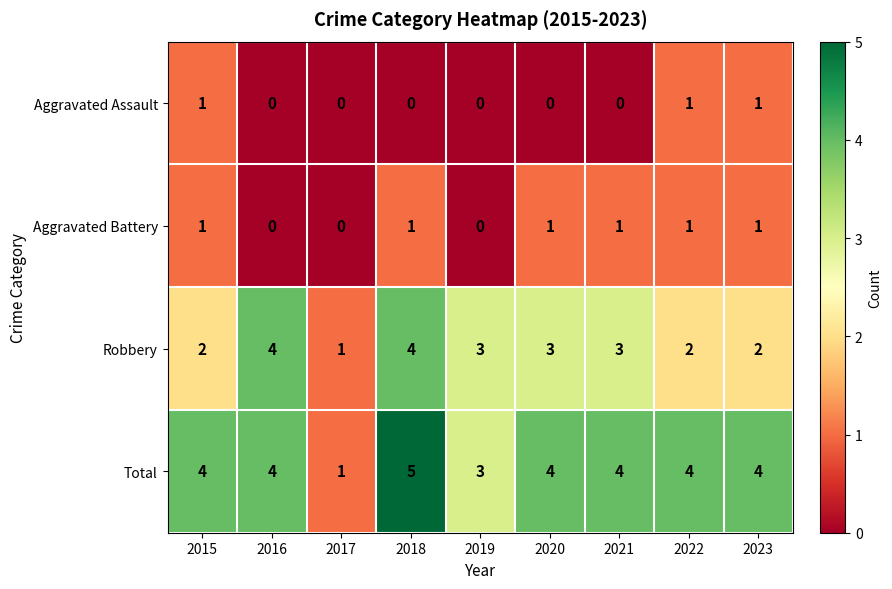

What is the average value of the Total series?

4